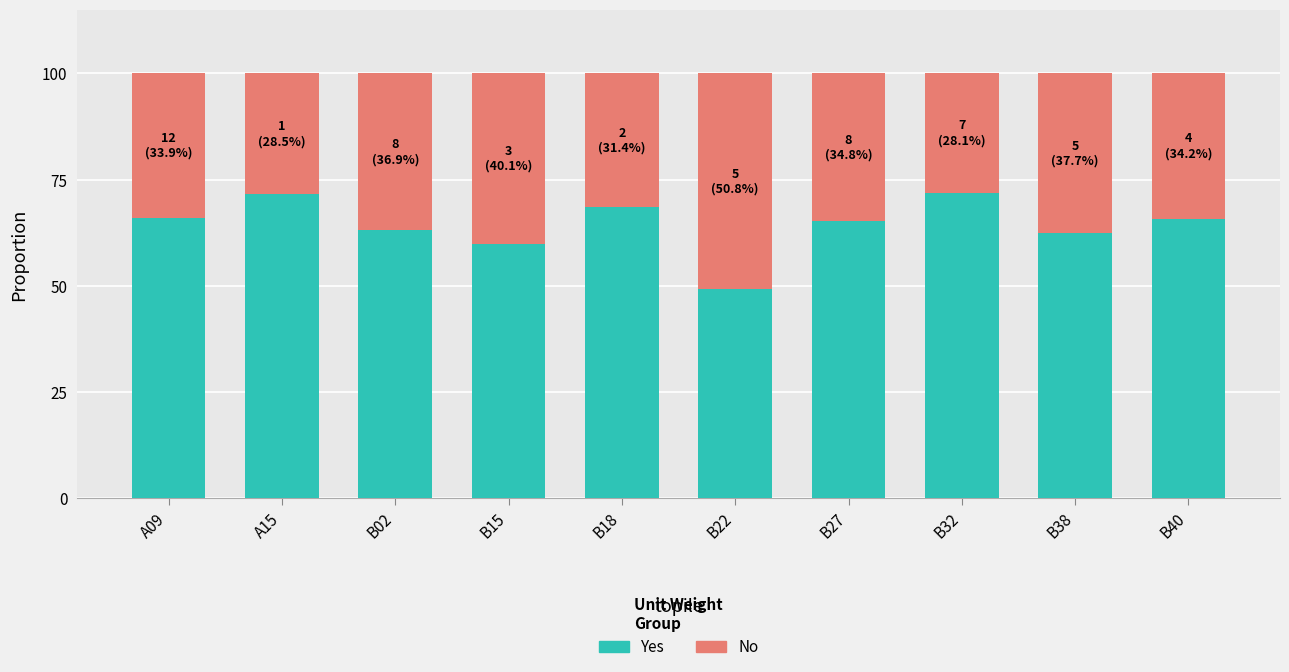

What is the minimum value for Yes?

49.2